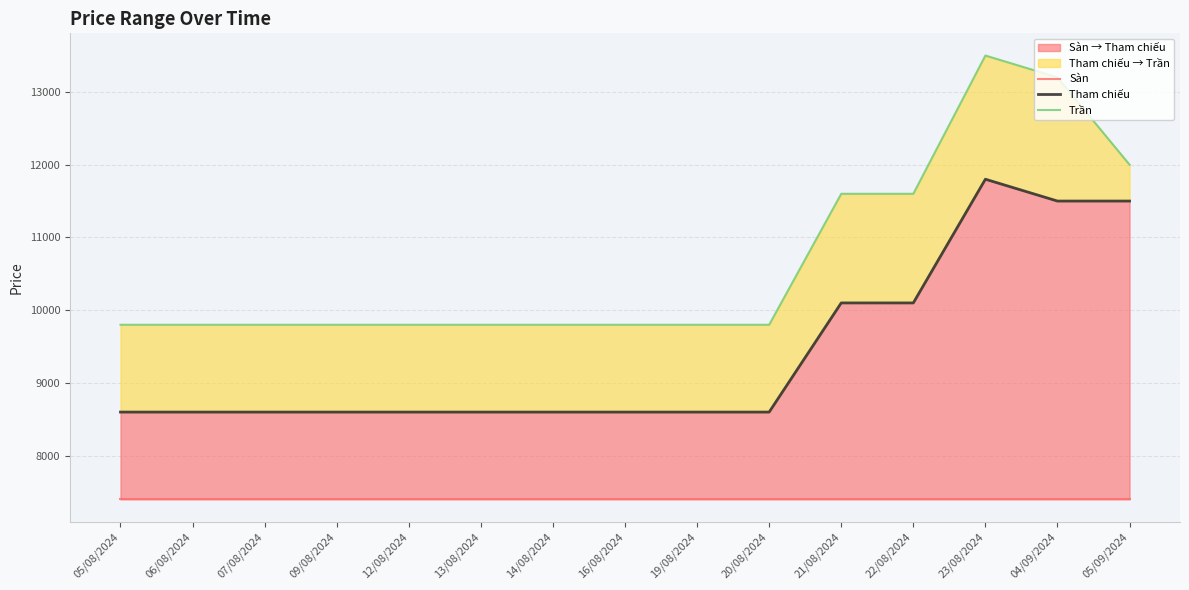

At which category does the chart reach its peak across all series?

23/08/2024